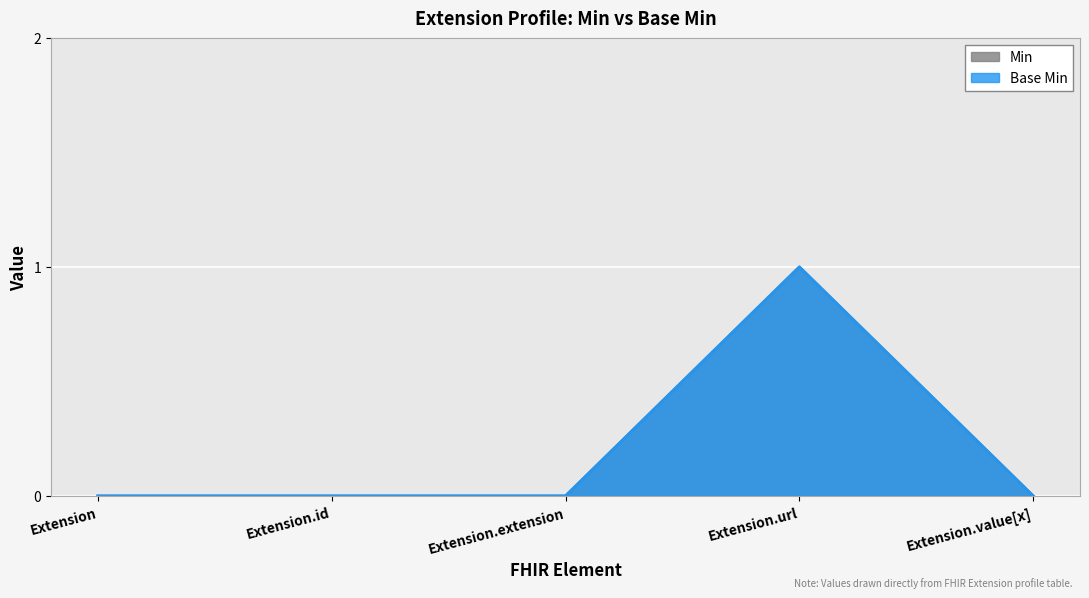

True or false: Base Min and Min cross at least once.

False